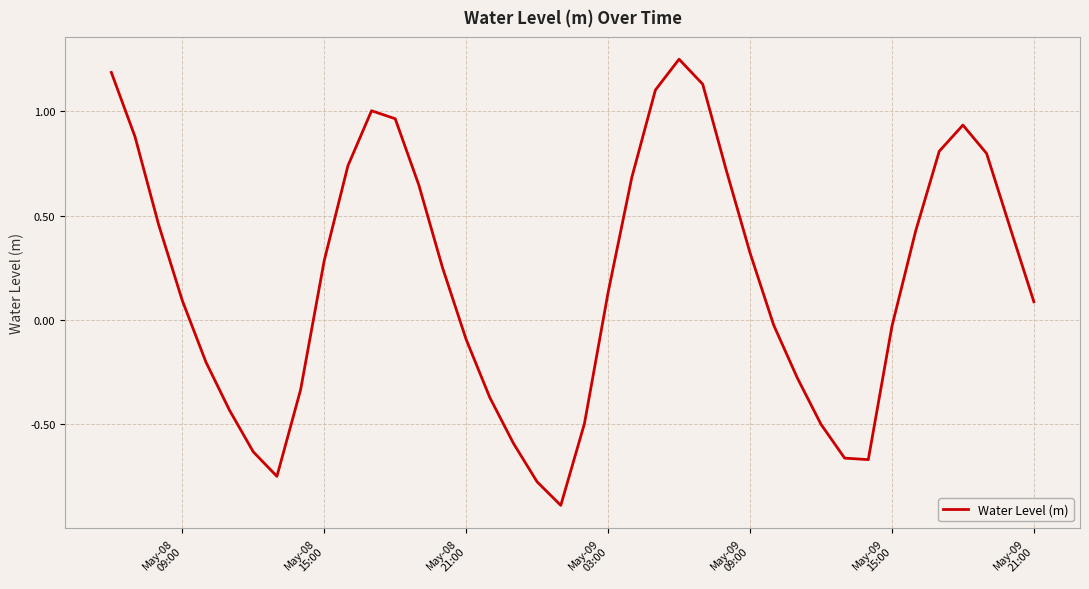

What is the smallest value displayed?

-0.9